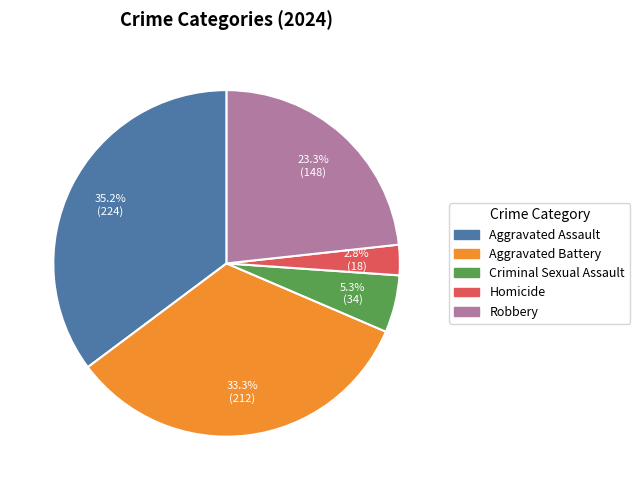

Does Robbery represent more than half of the total?

No